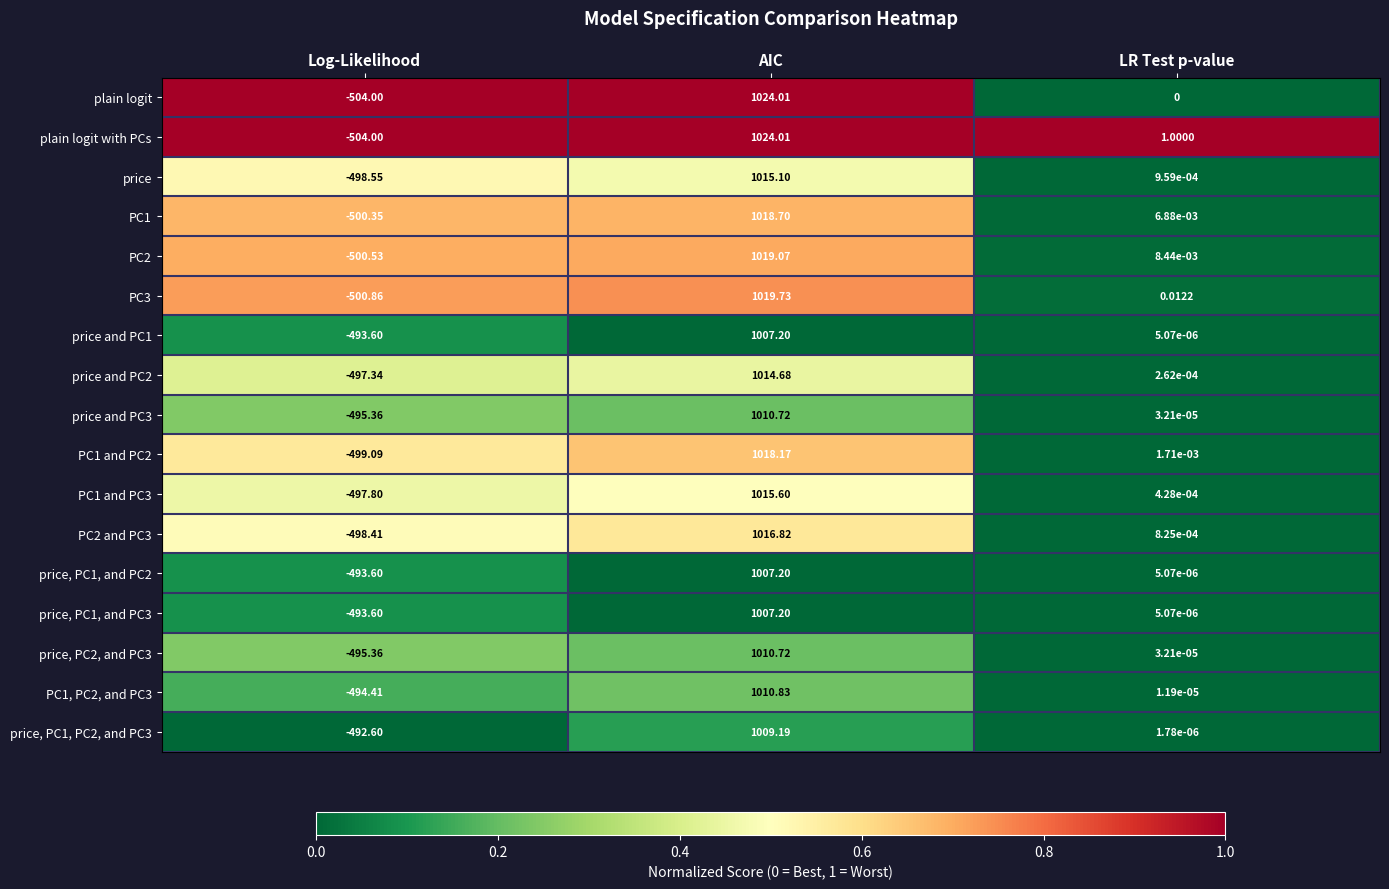

Rank the categories by price and PC2 value from highest to lowest.

AIC, LR Test p-value, Log-Likelihood